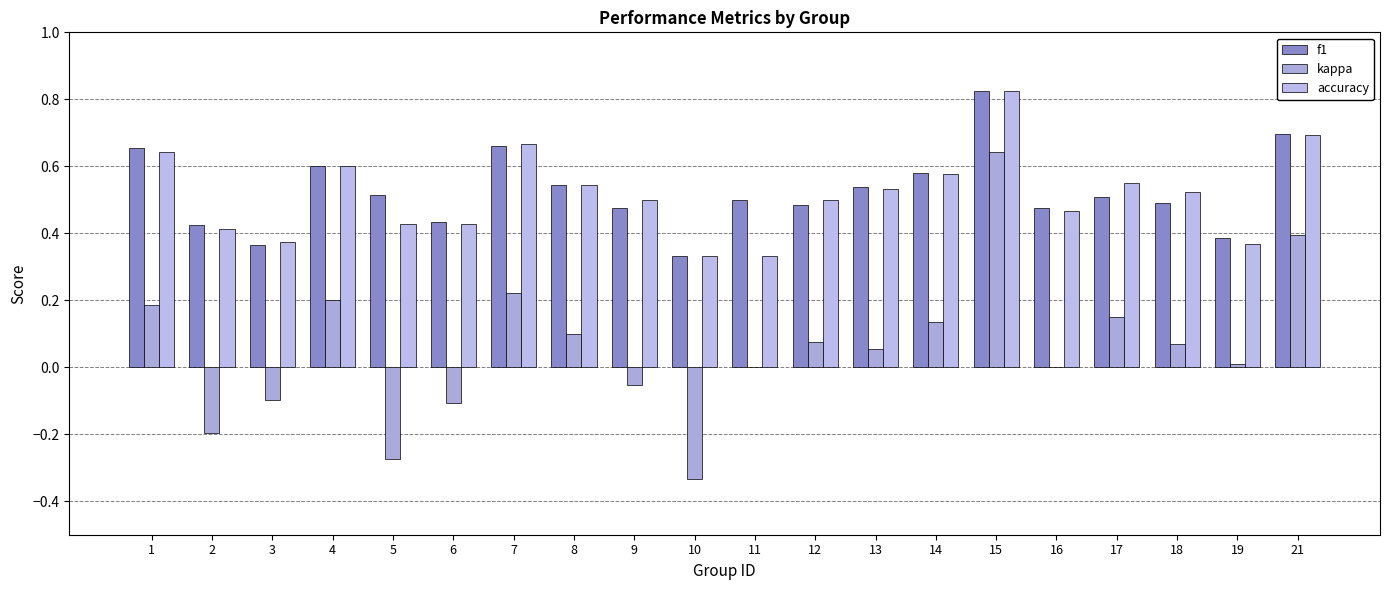

What is the difference between the maximum and minimum values in the f1 series?

0.5